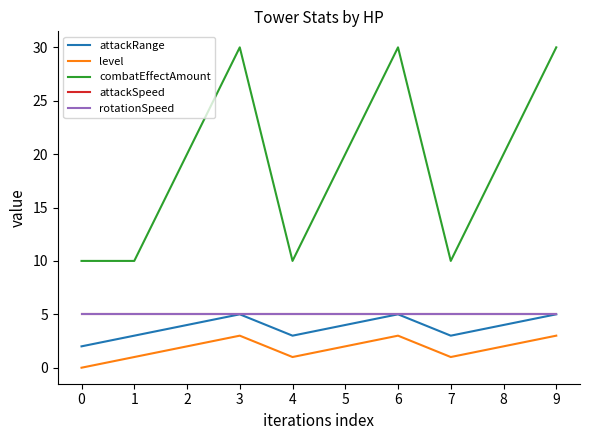

Does the chart have visible grid lines?

No